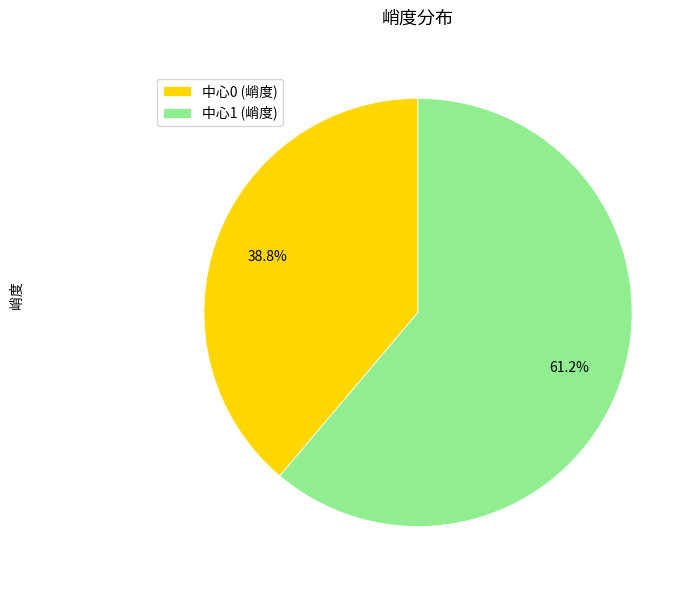

How many segments does this pie chart have?

2